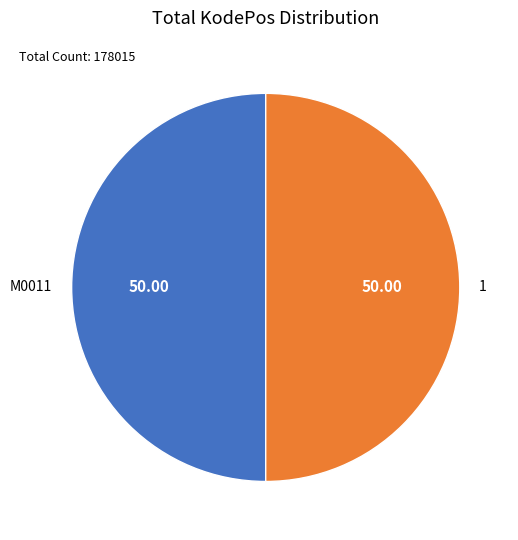

What is the ratio of the value at 1 to the value at M0011?

1.0